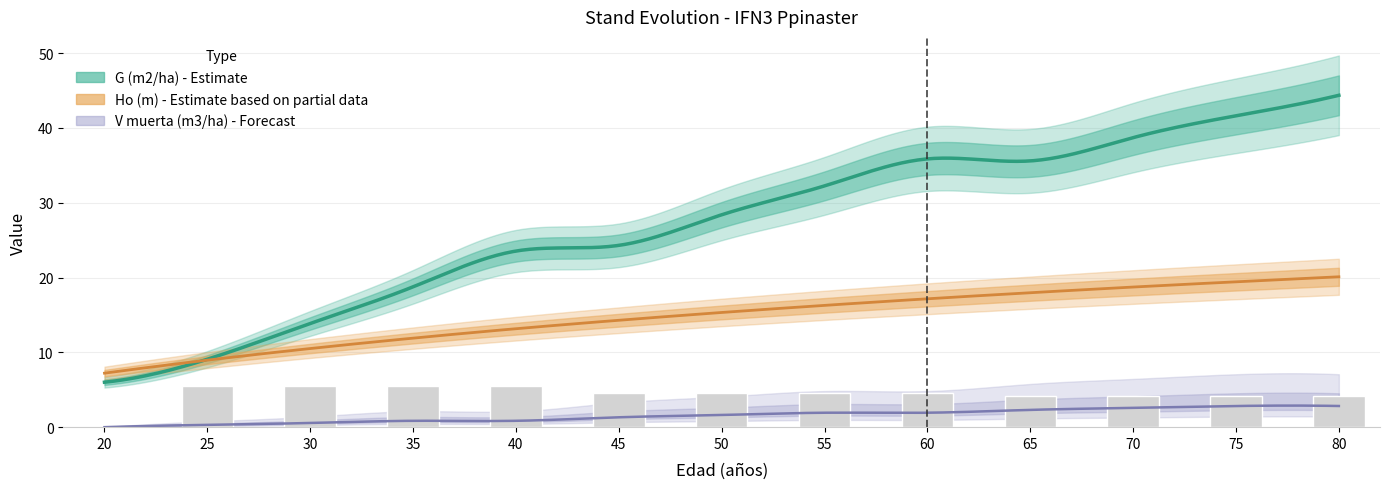

At which label does Ho (m) reach its peak?

80